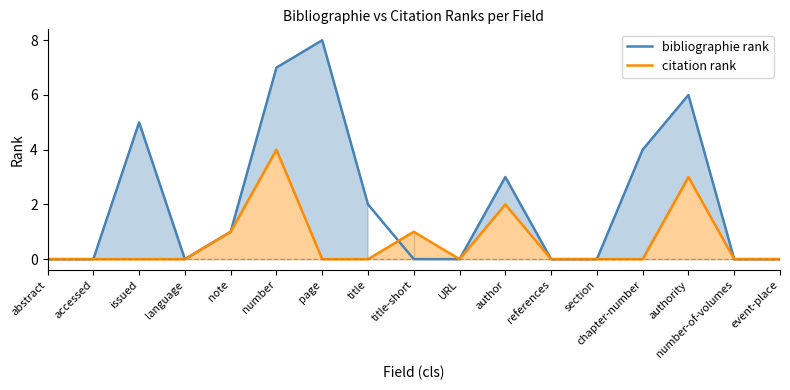

Does the chart have visible grid lines?

No